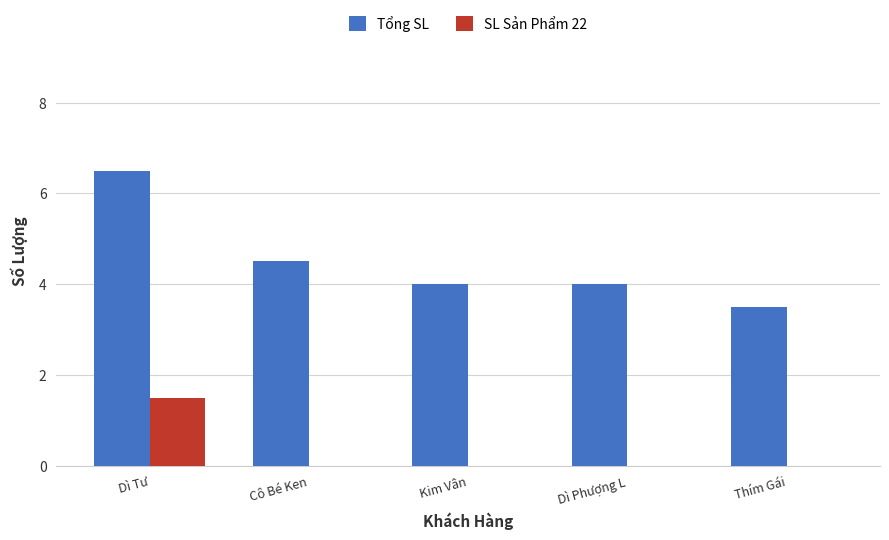

What is the sum of the Tổng SL values at Kim Vân and Cô Bé Ken?

8.5